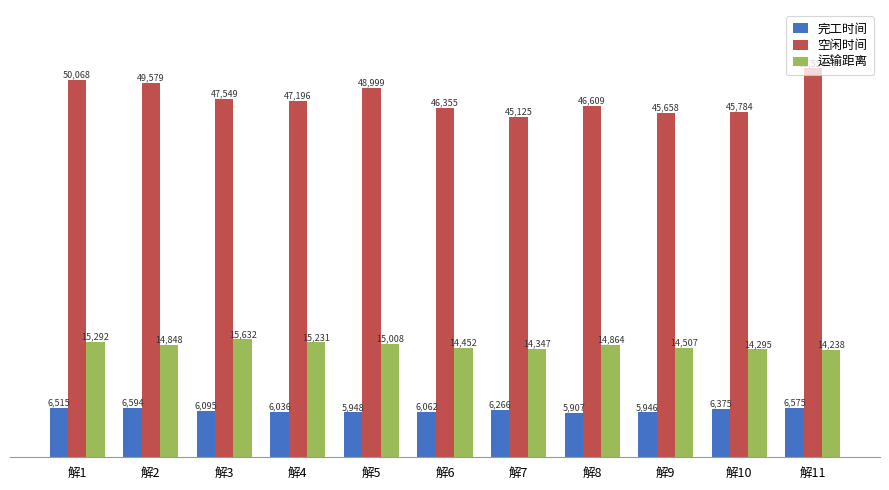

At which label does 完工时间 first exceed 6095?

解1